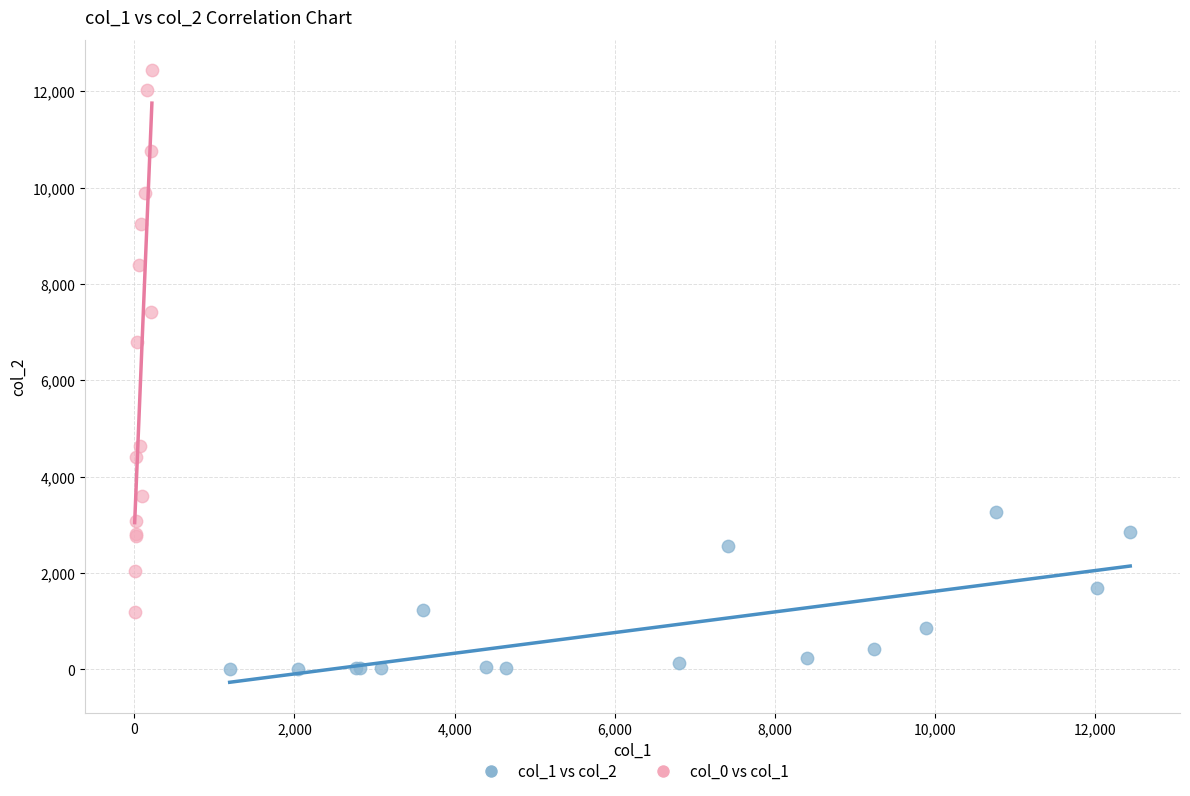

Which series reaches the minimum Y coordinate?

col_1 vs col_2